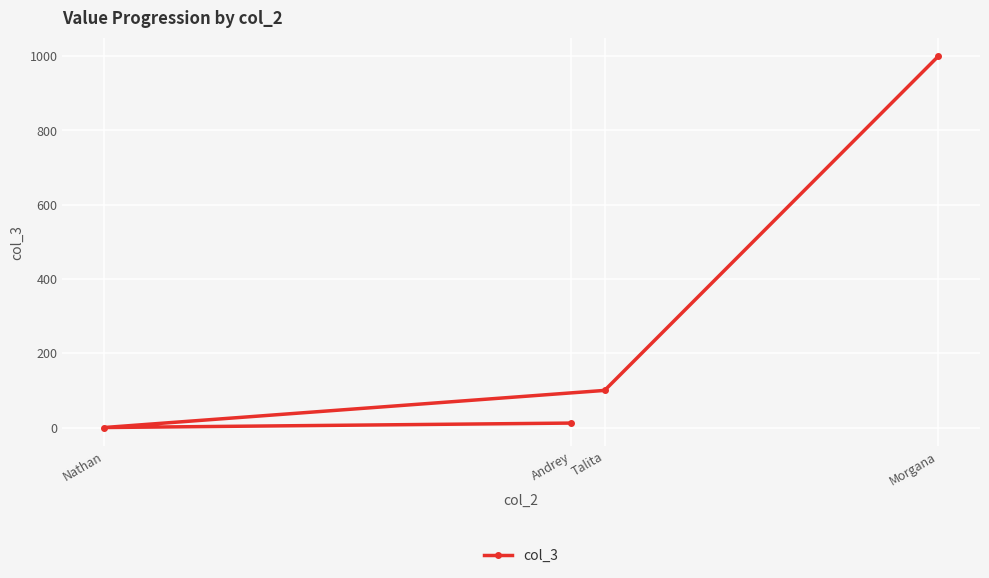

Is this an area chart (filled region under the line)?

No